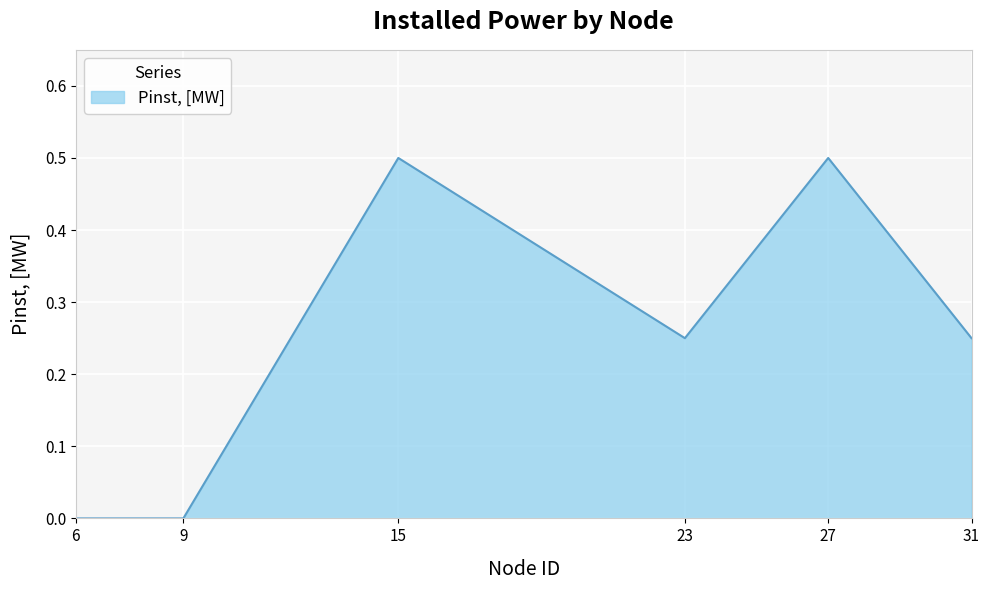

What is the difference between the second highest and second lowest values?

0.5